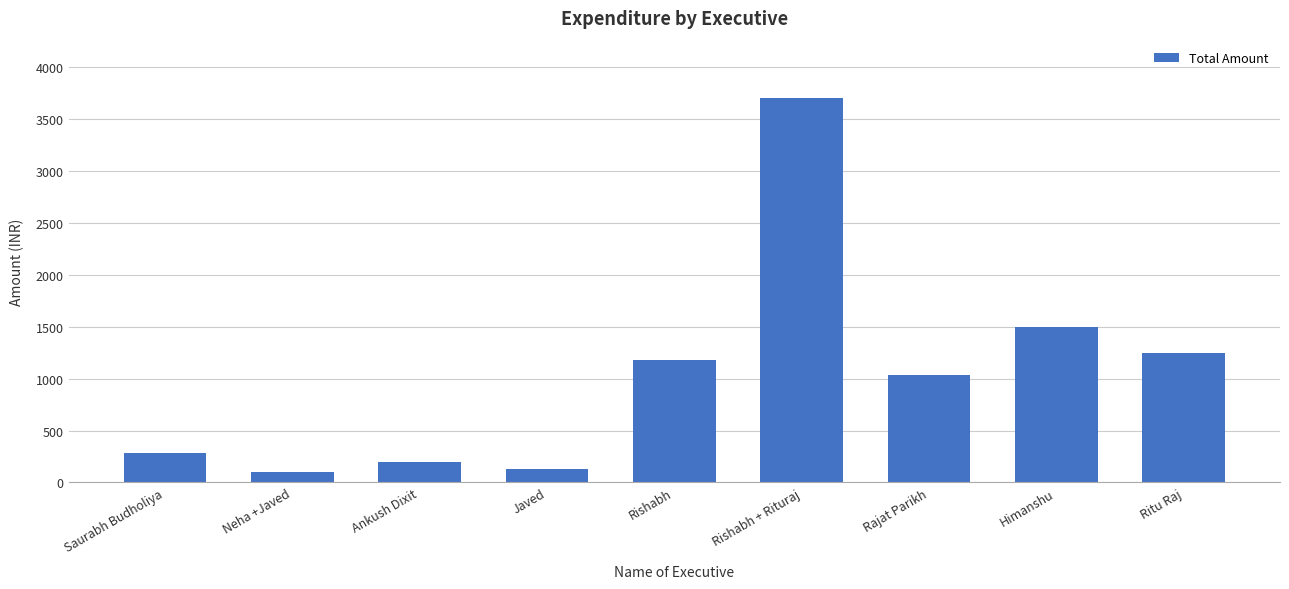

Is it true that the value at Himanshu is 1500?

True